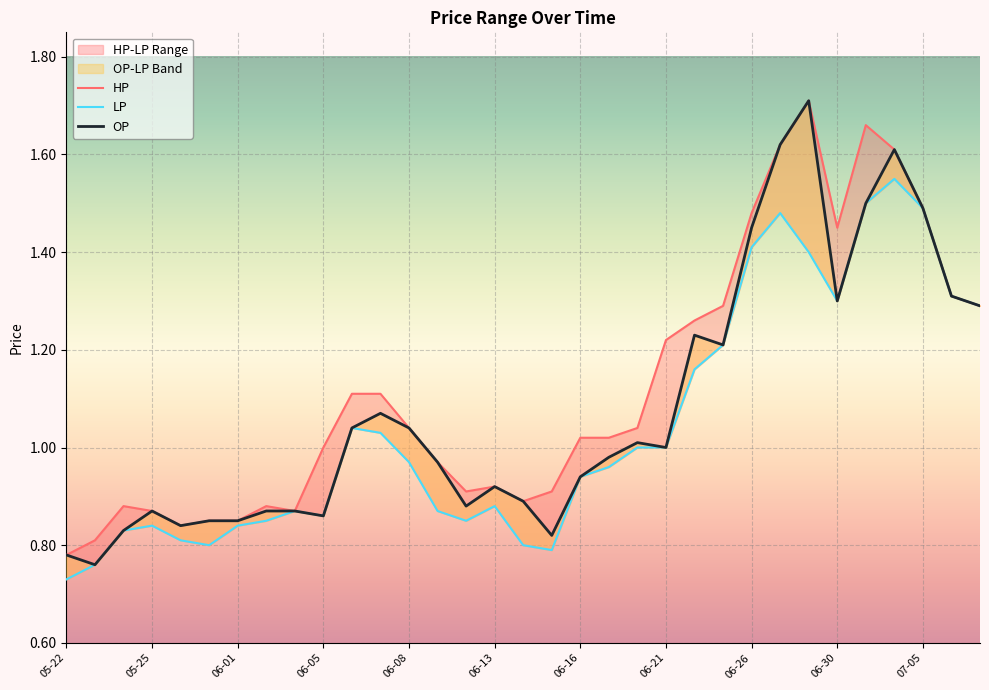

What value does the HP series have at 2017-06-06?

1.1